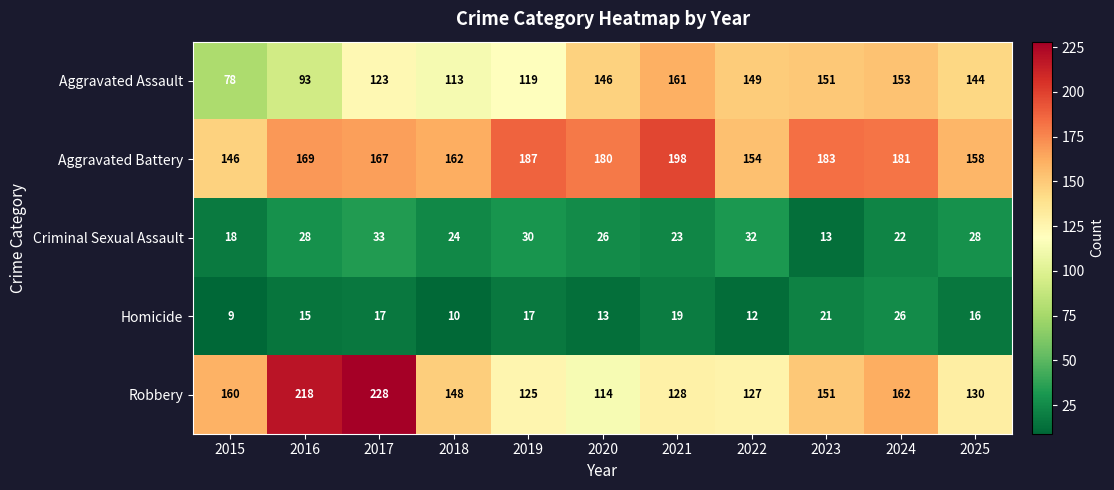

List the series in order of their peak value, highest first.

Robbery, Aggravated Battery, Aggravated Assault, Criminal Sexual Assault, Homicide